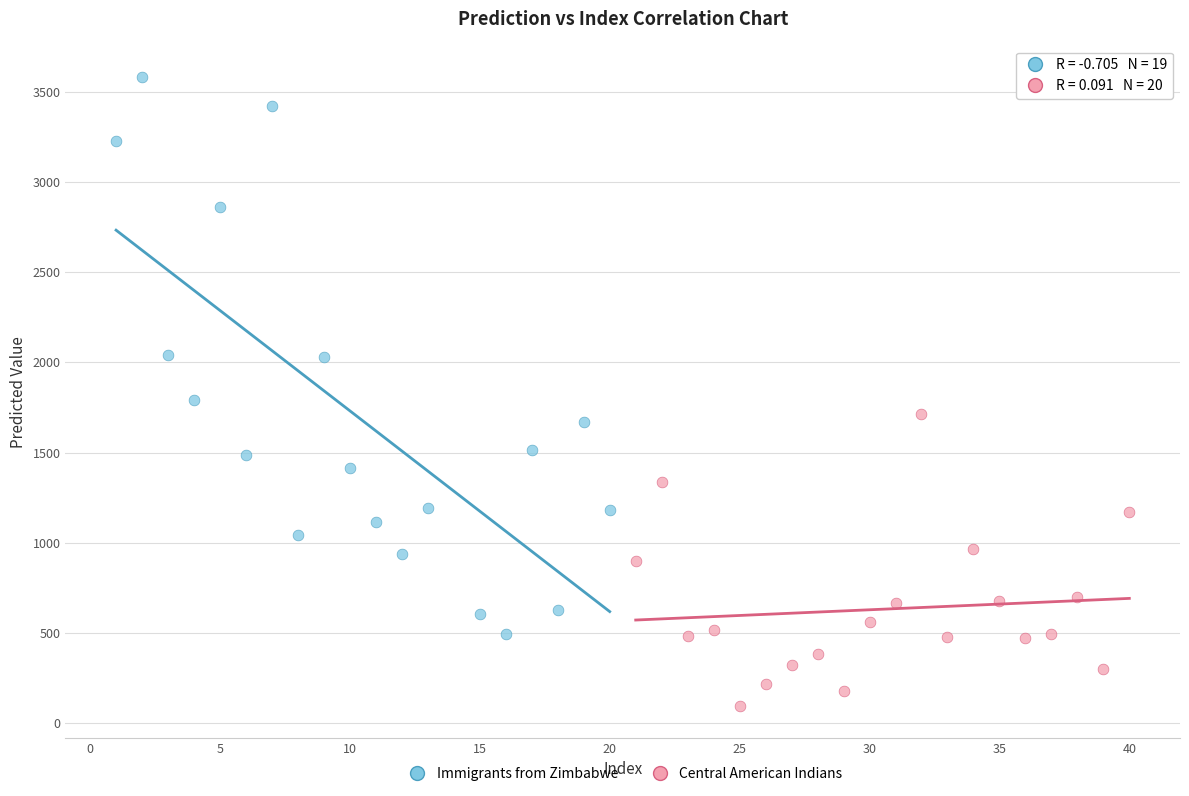

What are all the series names shown in the legend?

Immigrants from Zimbabwe, Central American Indians